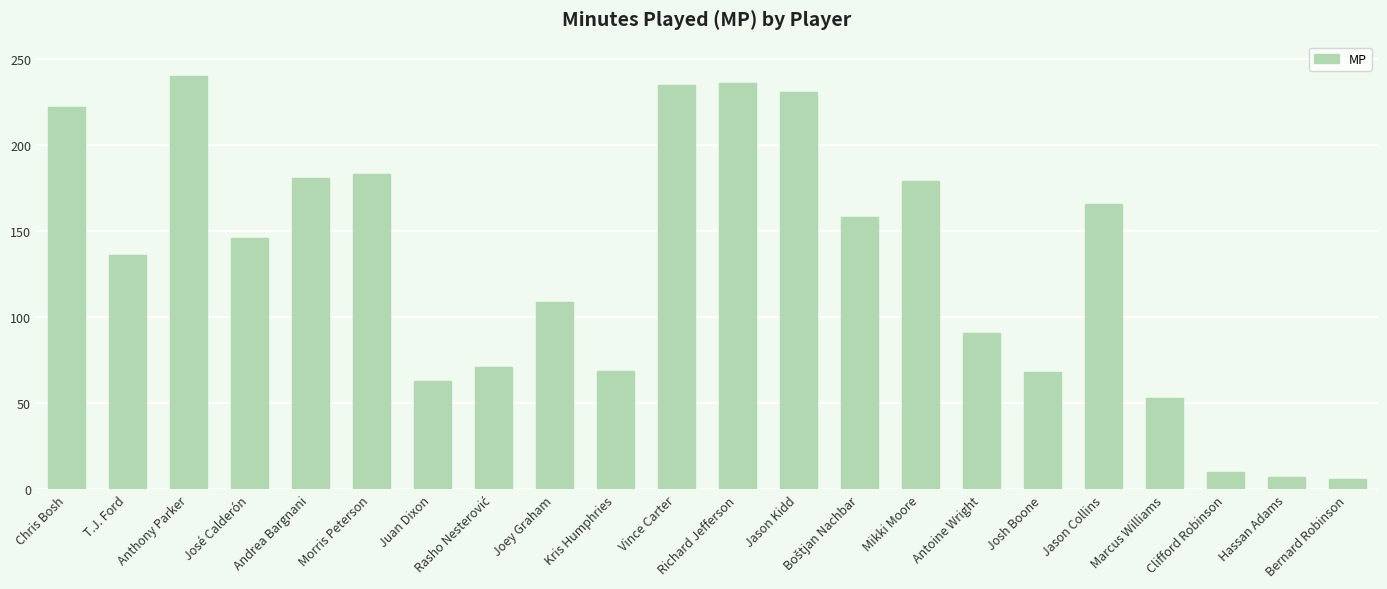

Approximately how many times larger is the value at Chris Bosh compared to Marcus Williams?

4.2